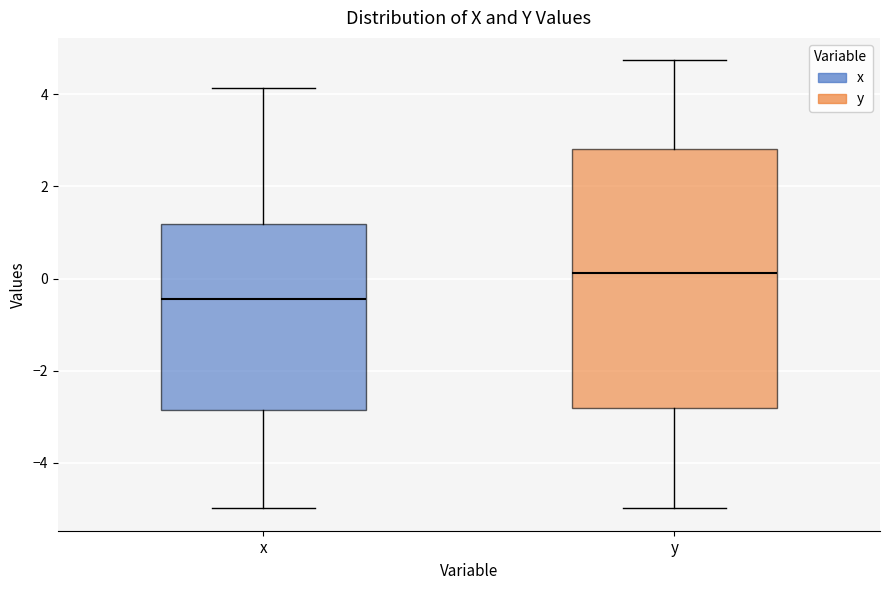

Which box has the lowest median line?

x